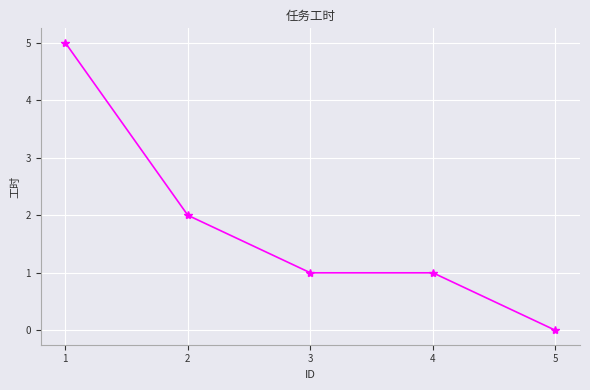

What is the greatest value displayed?

5